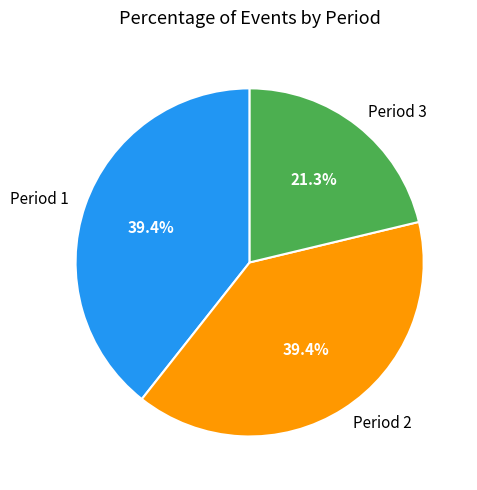

Between Period 3 and Period 1, which is larger?

Period 1